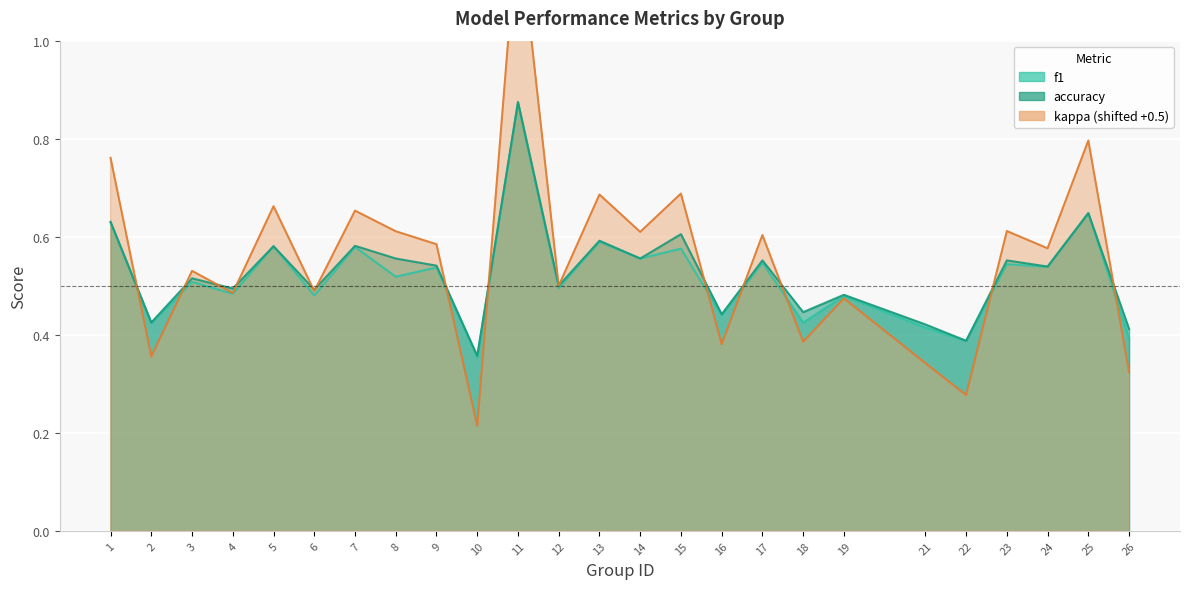

The accuracy series shows 0.5 at 3. True or false?

True